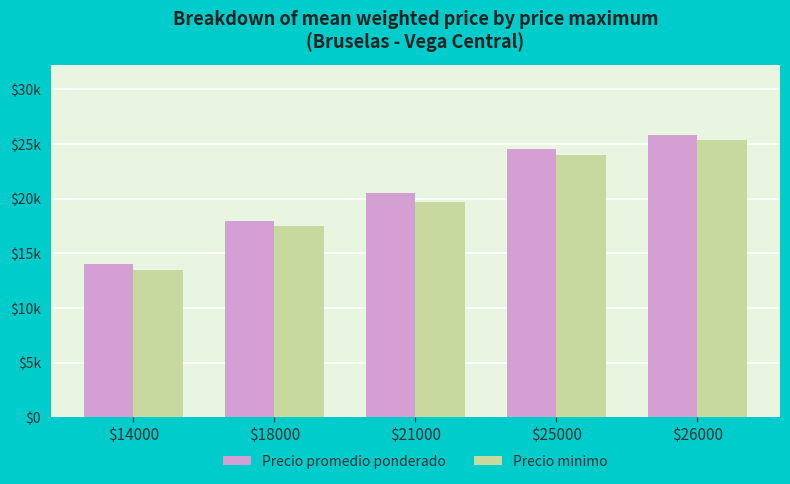

At which label is Precio minimo closest to 19450?

$21000